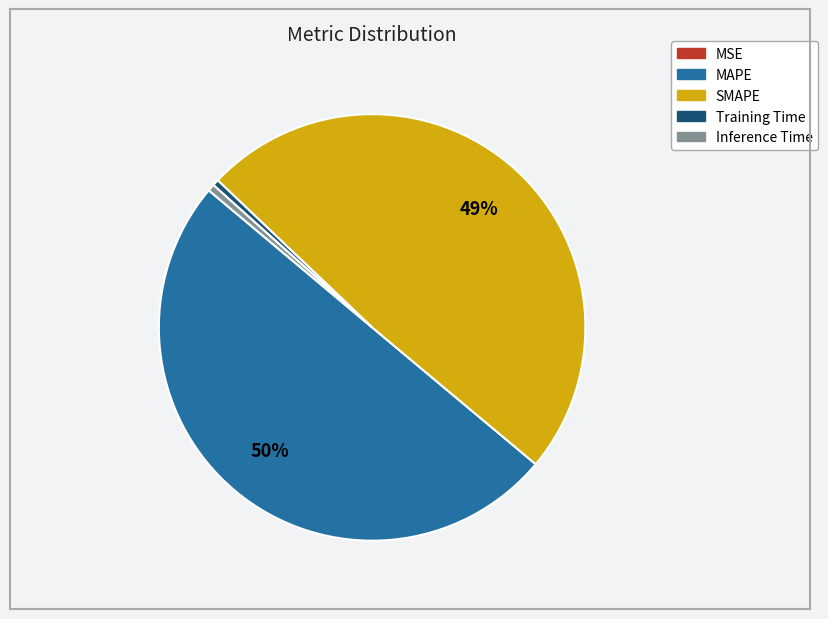

The SMAPE slice represents 49% of the pie. True or false?

True